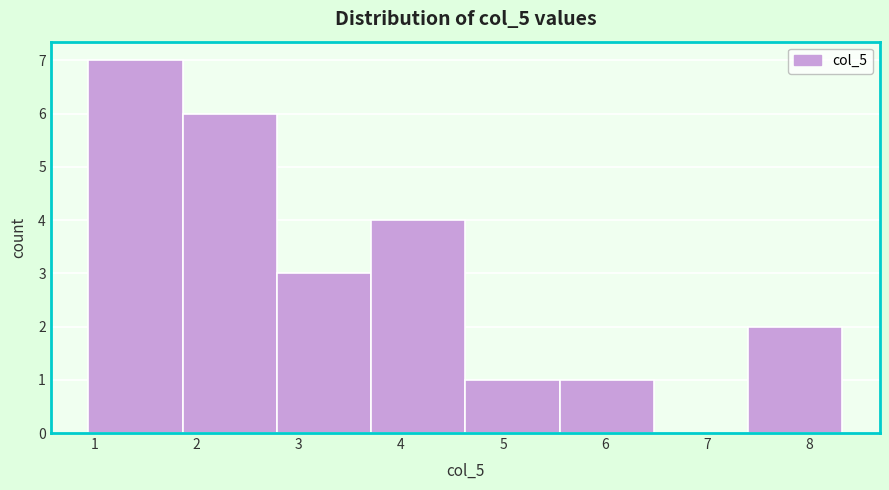

Reading left to right, transcribe this chart: for each bar, give the range it covers on the x-axis and its height. Neither the bar edges nor the heights are printed on the chart, so give them approximately, as read against the axes.

0.9 to 1.9: 7
1.9 to 2.8: 6
2.8 to 3.7: 3
3.7 to 4.6: 4
4.6 to 5.6: 1
5.6 to 6.5: 1
6.5 to 7.4: 0
7.4 to 8.3: 2